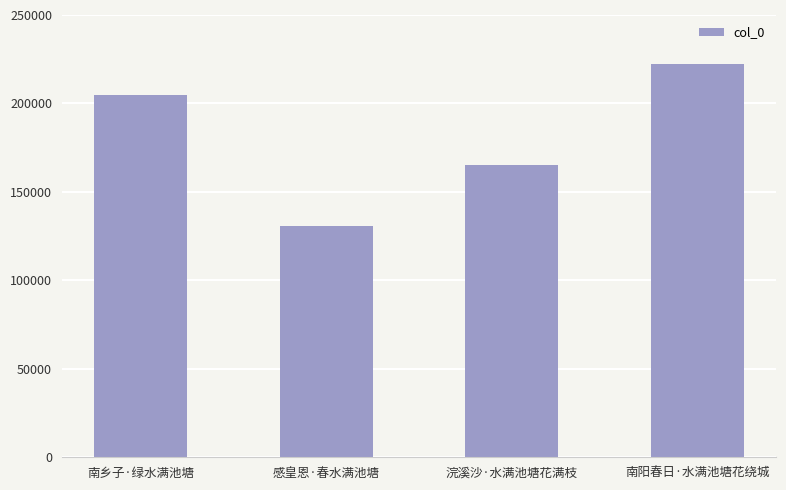

Where is the data nearest to the value 176413?

浣溪沙·水满池塘花满枝